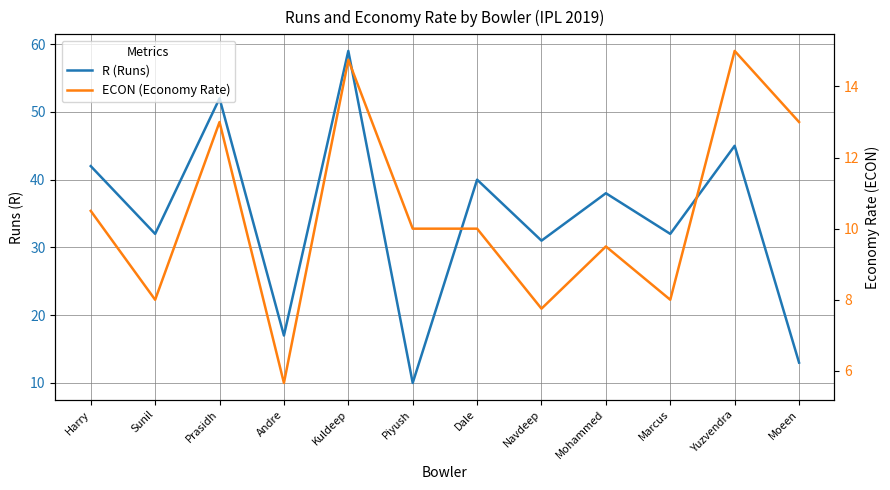

Which series has the widest spread of values?

R (Runs)